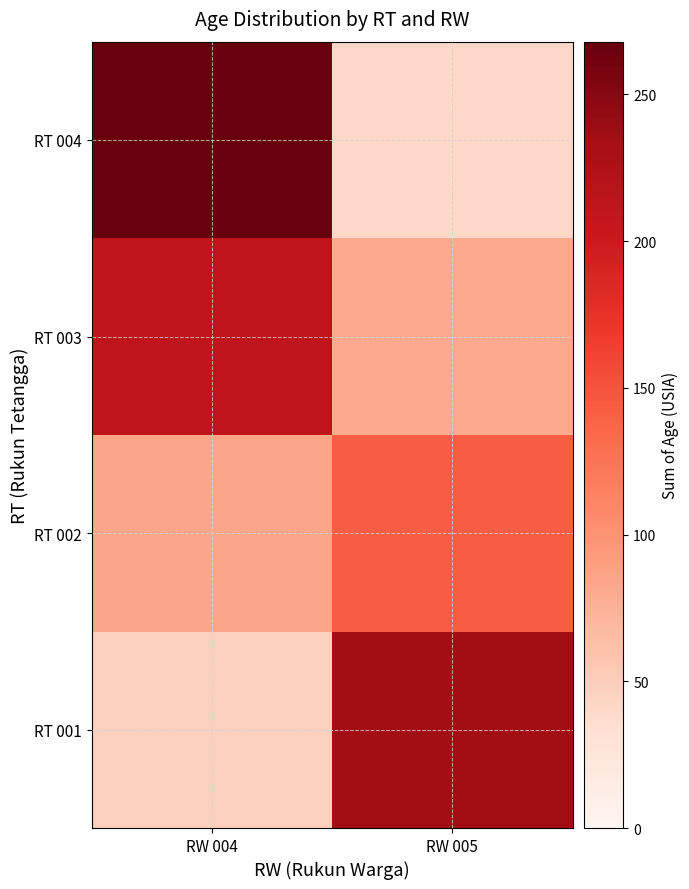

Which series has the largest range (max minus min)?

RT 004